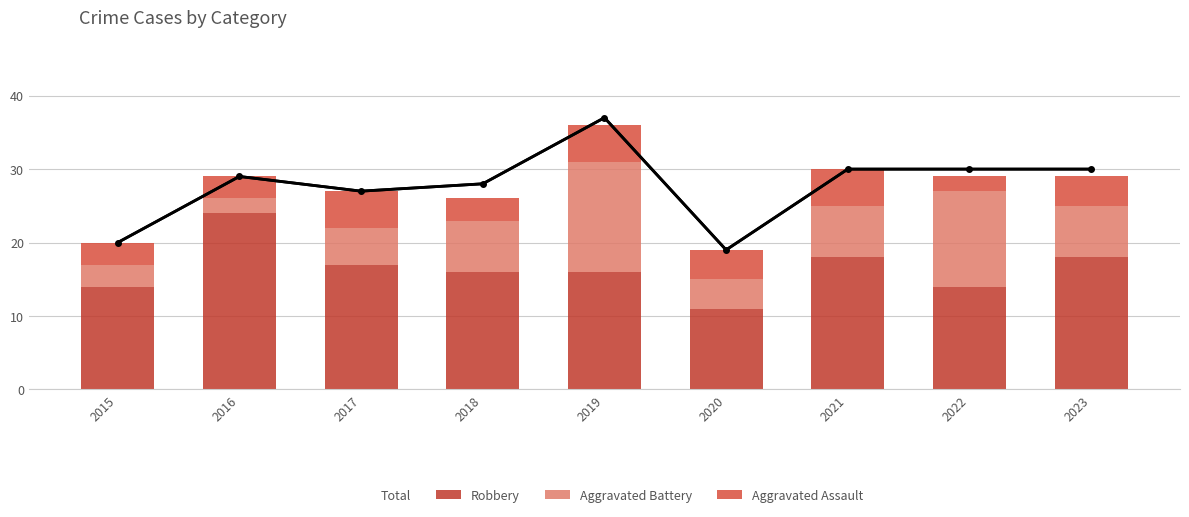

What is the value of the Aggravated Assault bar at the 4th from the left?

3